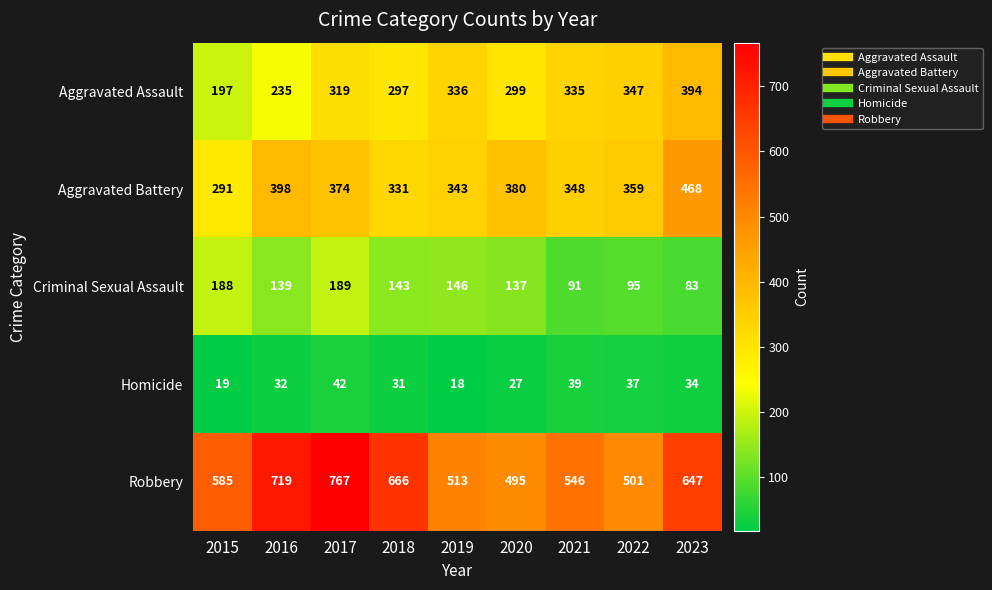

What is the maximum value shown in the chart?

767